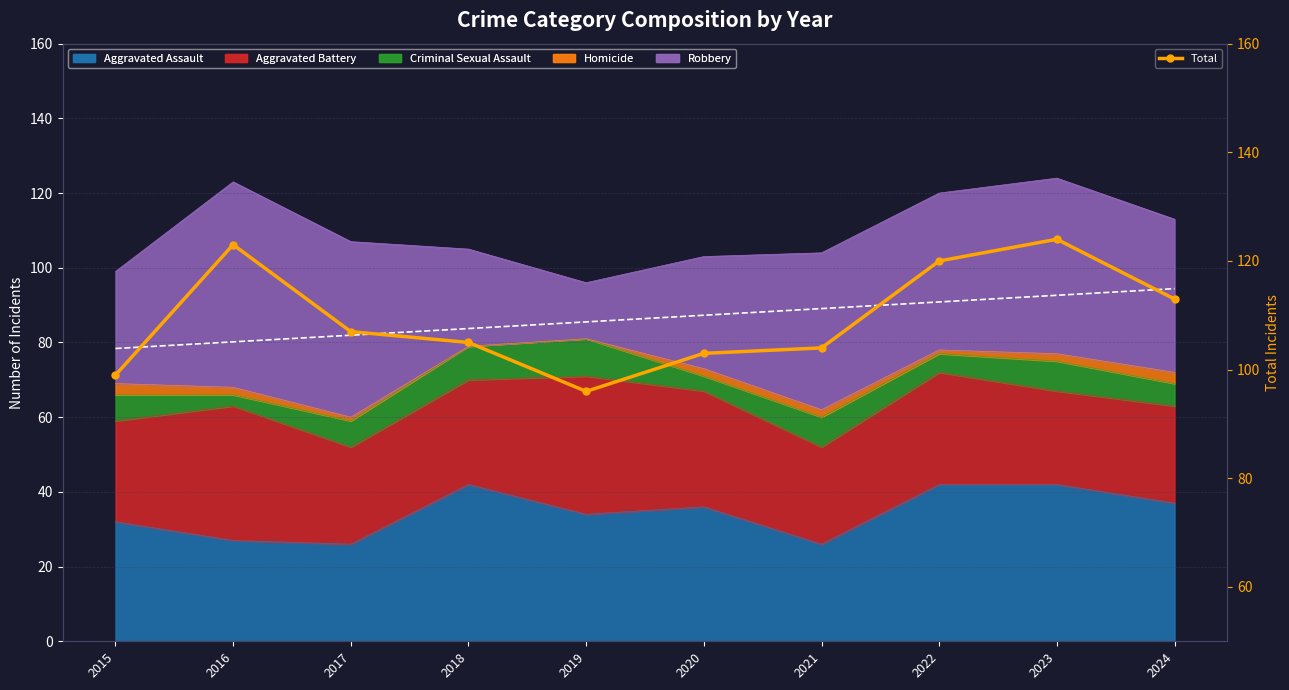

What is the difference between the second highest and minimum values?

27